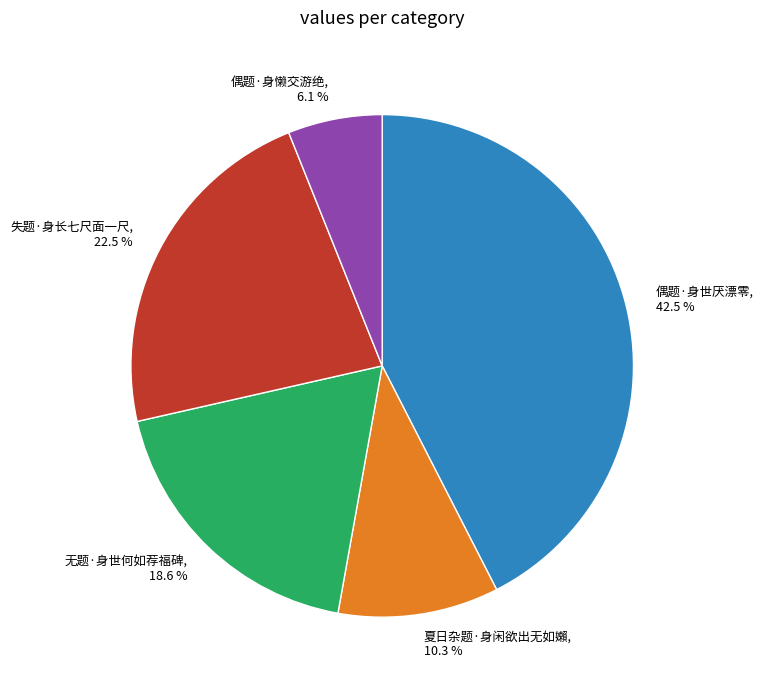

What is the total percentage of 失题·身长七尺面一尺 and 无题·身世何如荐福碑?

41.1%